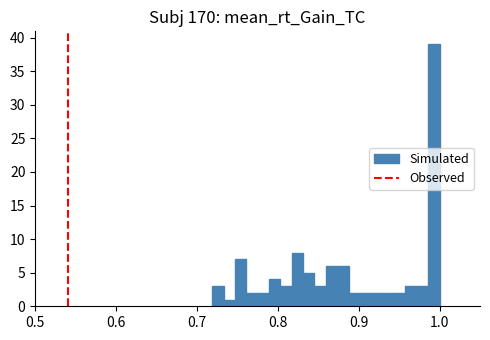

Around what value on the x-axis is the tallest bar? Give the approximate position of its centre, as read against the axis.

0.99